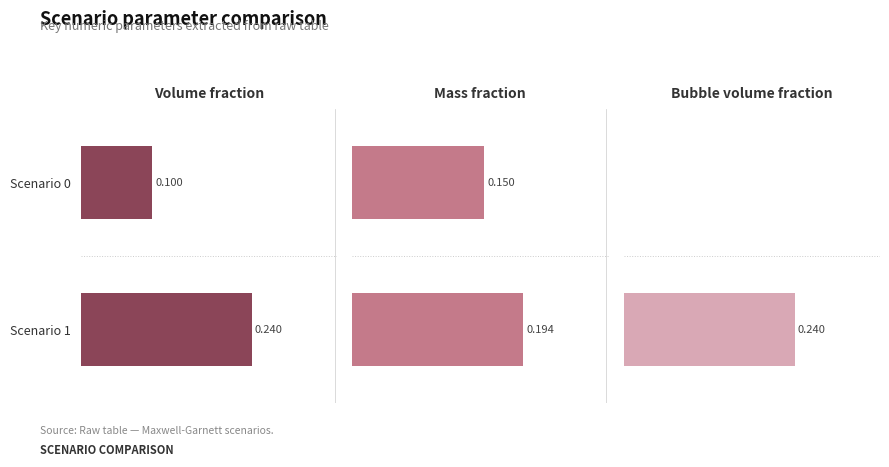

What is the value of the Mass fraction bar at the 2nd from the left?

0.2